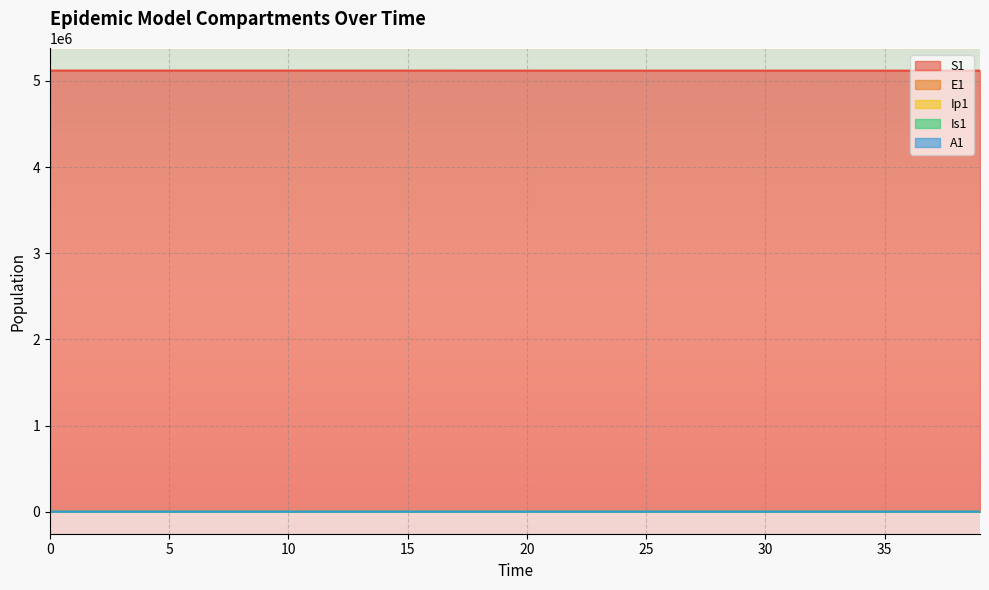

In Ip1, how many points are higher than both neighbors (excluding endpoints)?

1